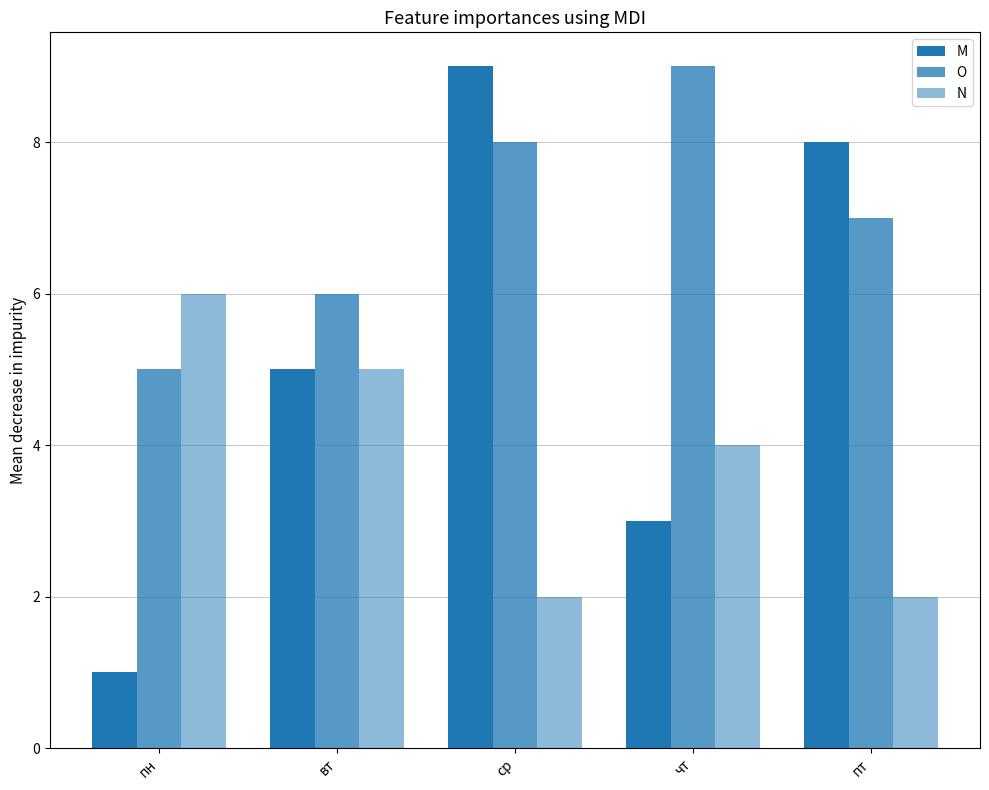

How many distinct data groups are displayed?

3